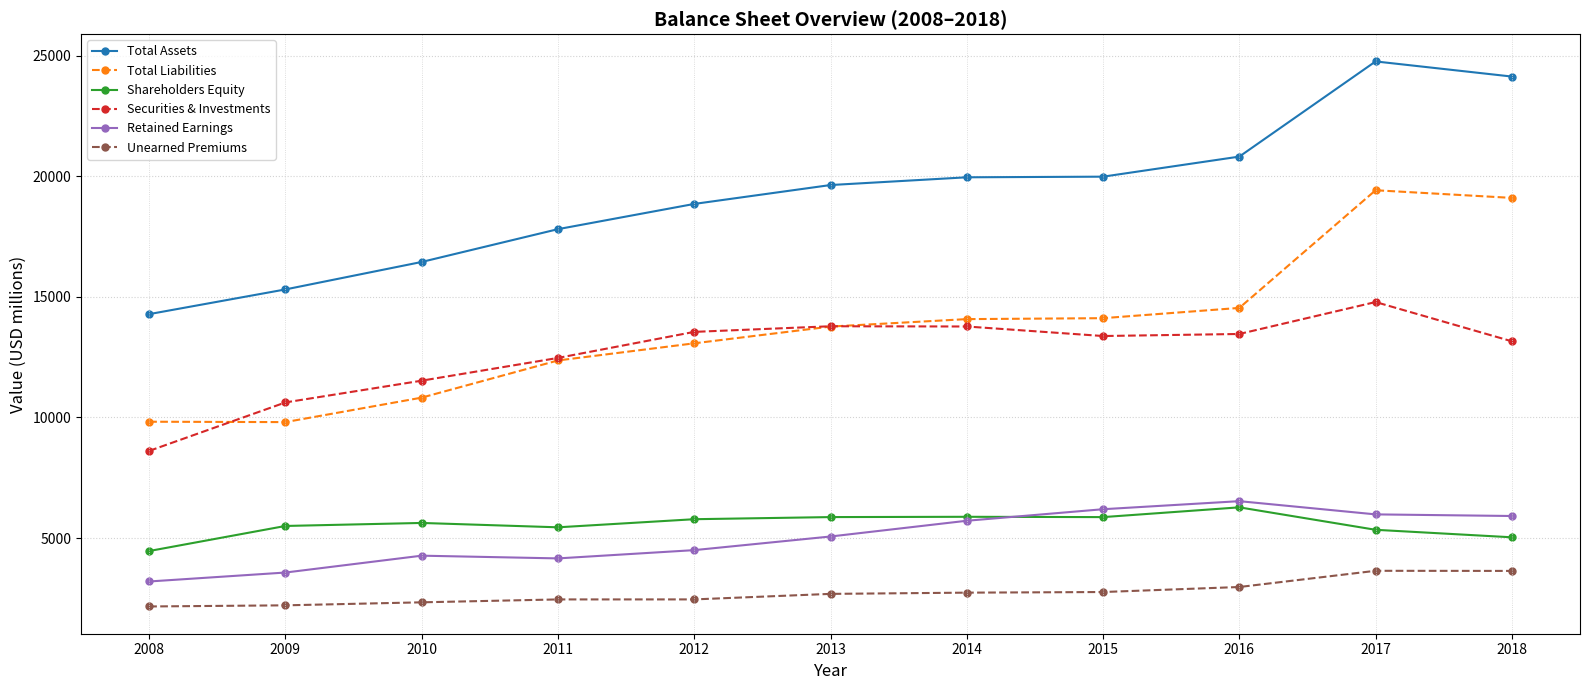

True or false: Securities & Investments and Retained Earnings intersect in this chart.

False